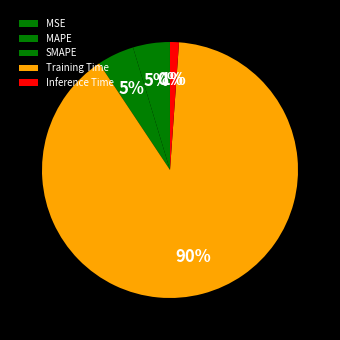

What is the change in value from Training Time to Inference Time?

-0.1